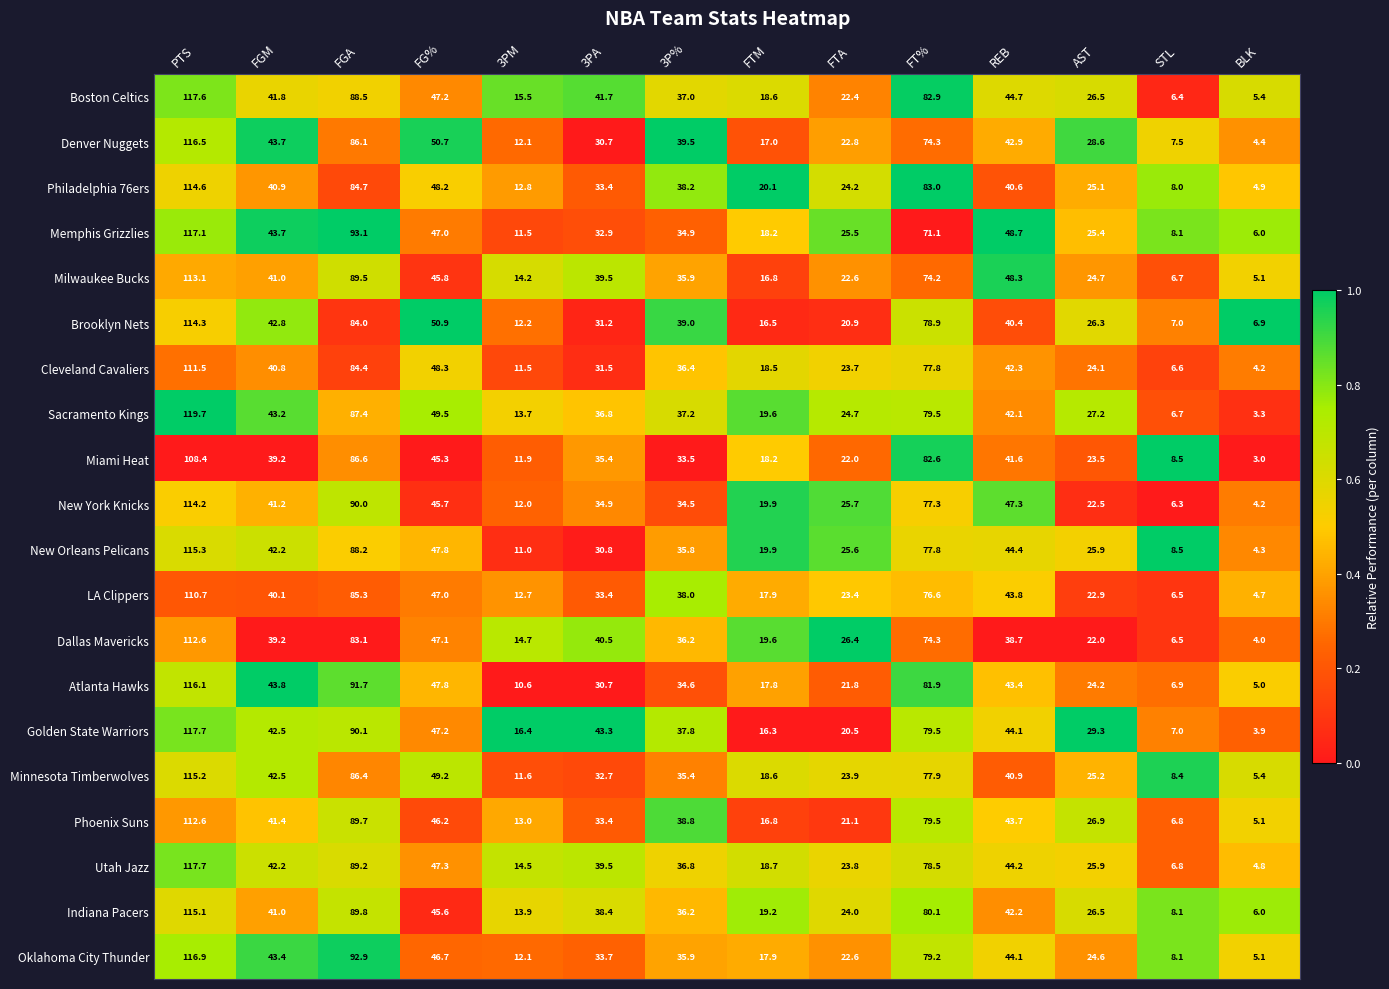

What is the minimum value for Dallas Mavericks?

4.0